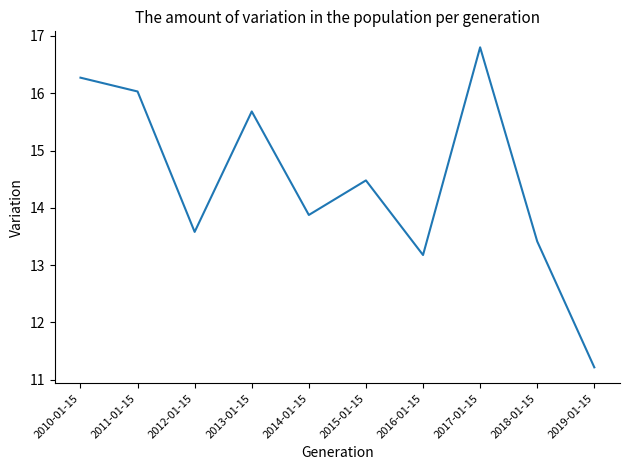

What is the ratio of the value at 2017-01-15 to the value at 2018-01-15?

1.3